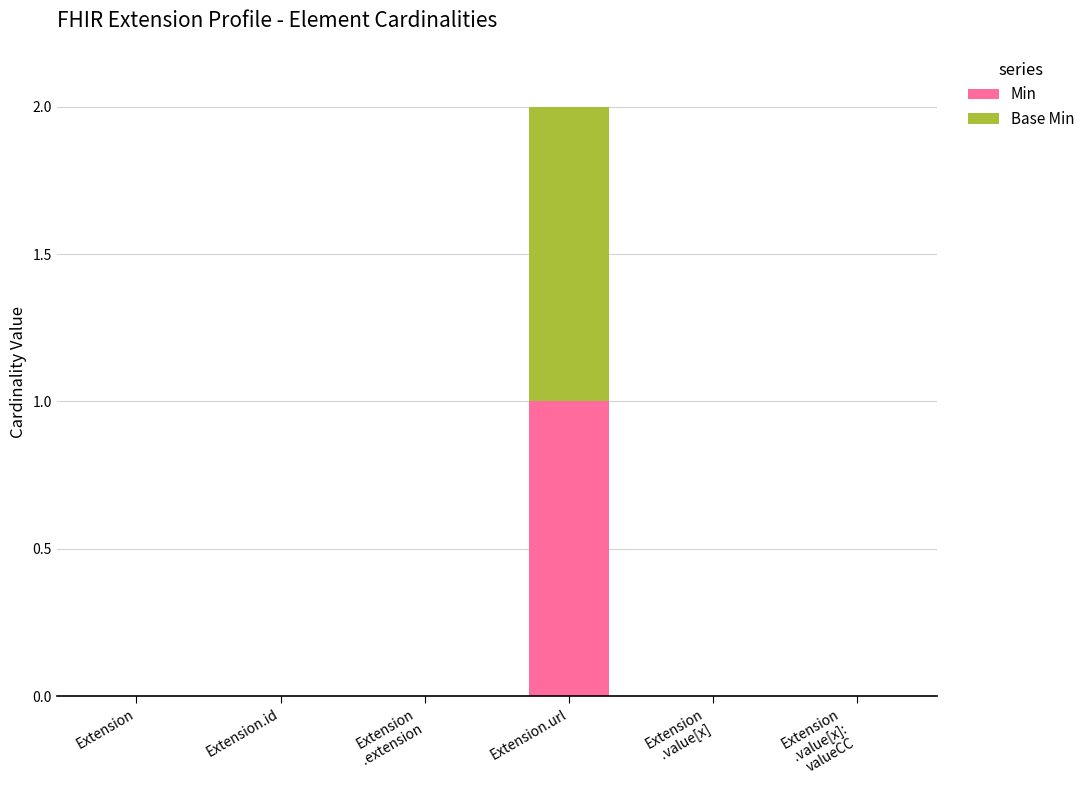

At which category is the sum across all series the highest?

Extension.url